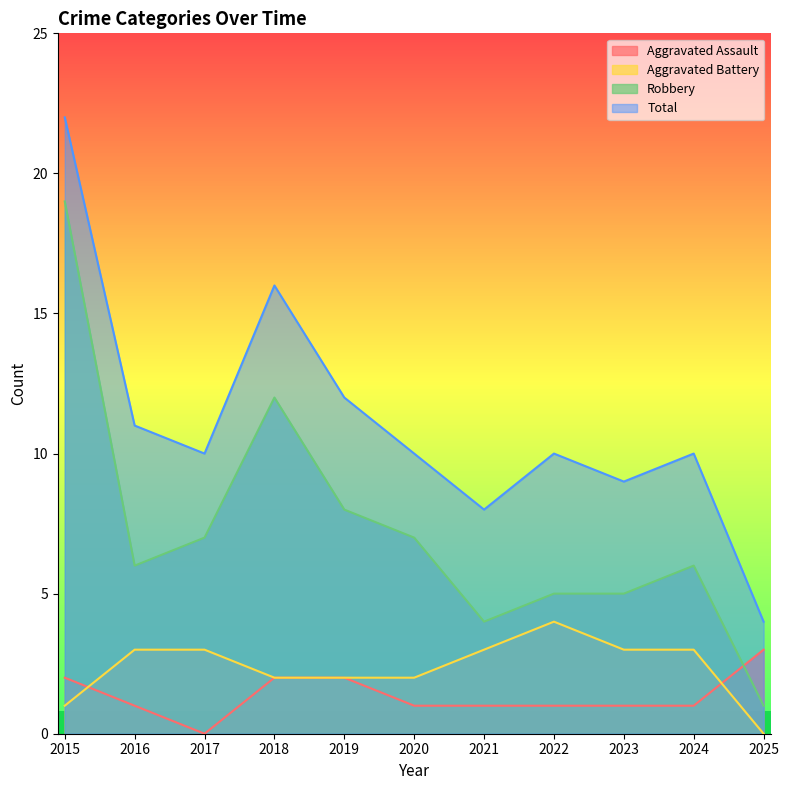

What is the difference between the Aggravated Assault values at 2022 and 2017?

1